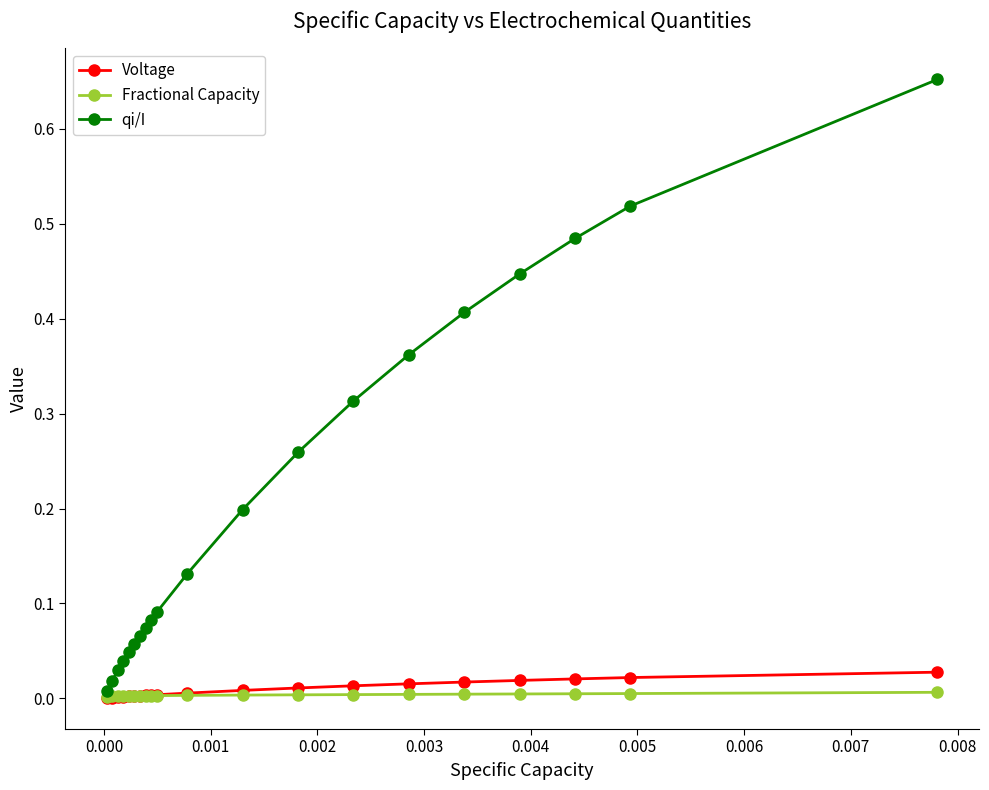

Which series has the largest total across all categories?

qi/I